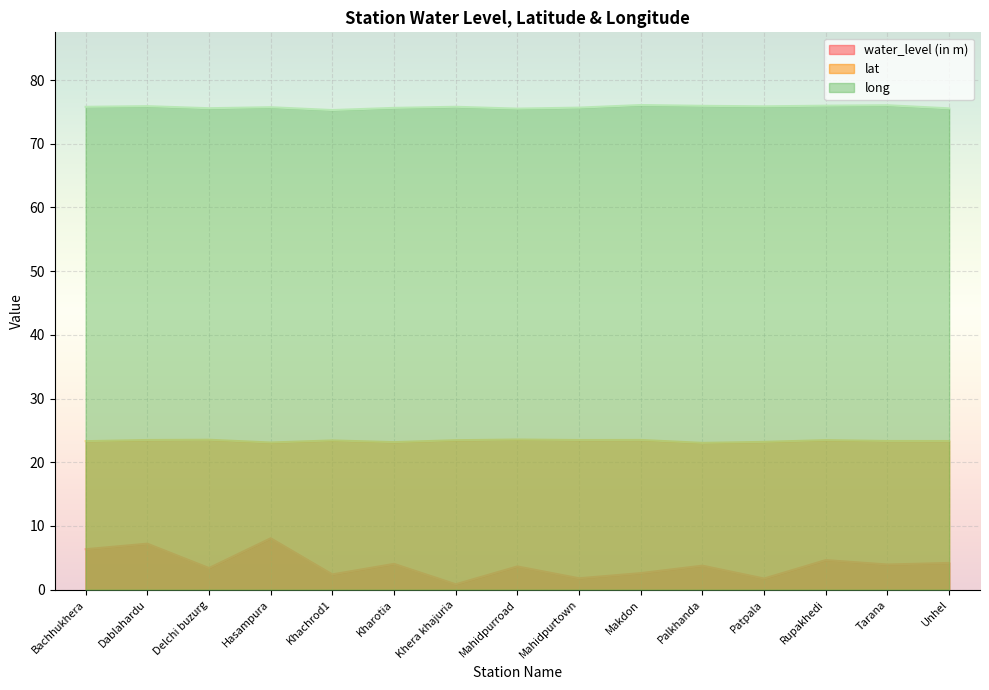

Which series changed the most between Mahidpurtown and Makdon?

water_level (in m)